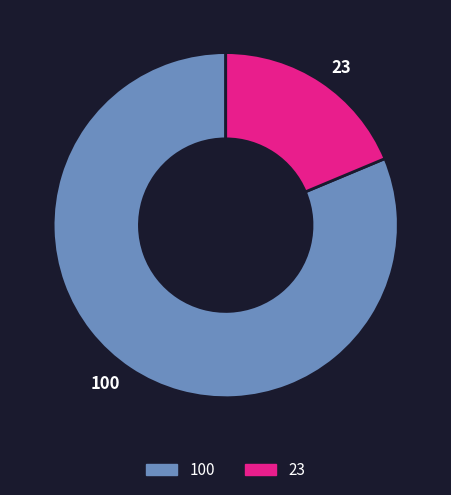

Between 100 and 23, which is larger?

100